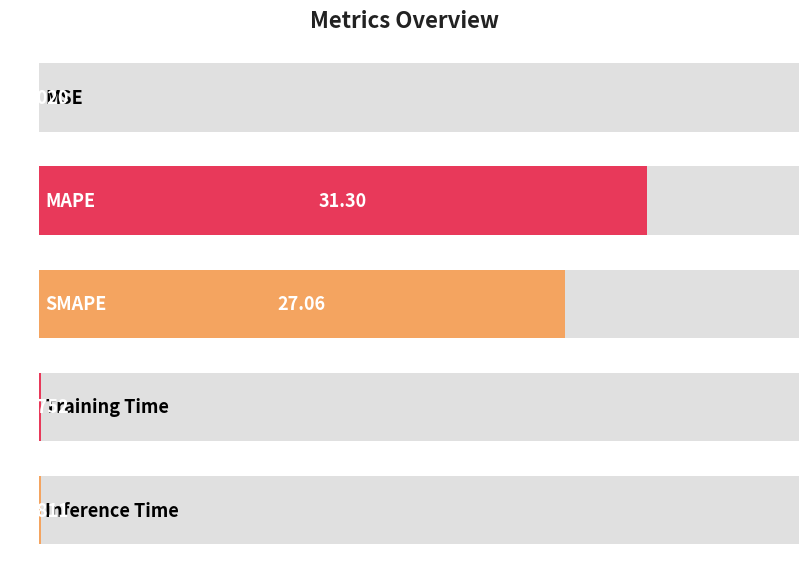

The chart shows a value of 0.0 at MSE. True or false?

True